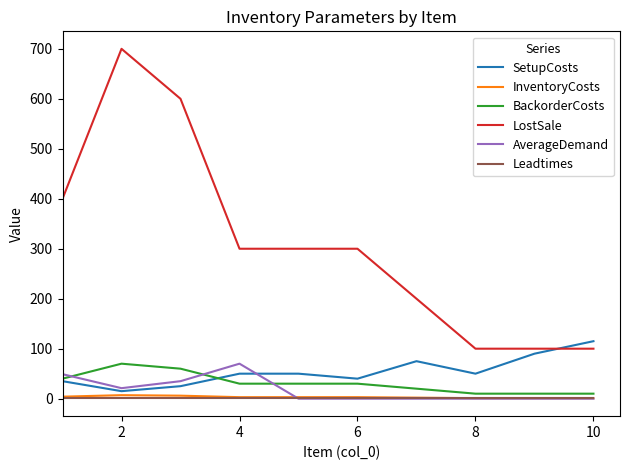

What is the sum of all LostSale values?

3100